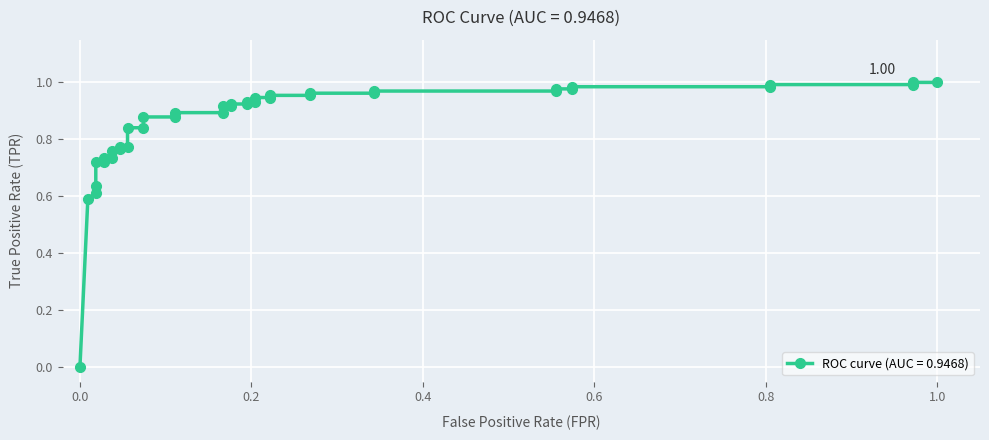

True or false: there are more than 1 points higher than both neighbors.

False